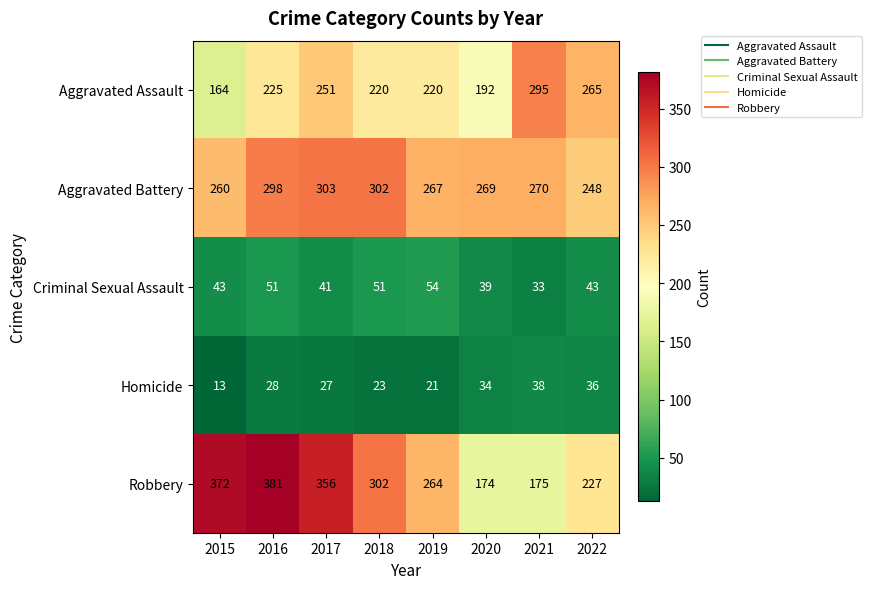

What is the approximate value of Homicide at 2022?

36